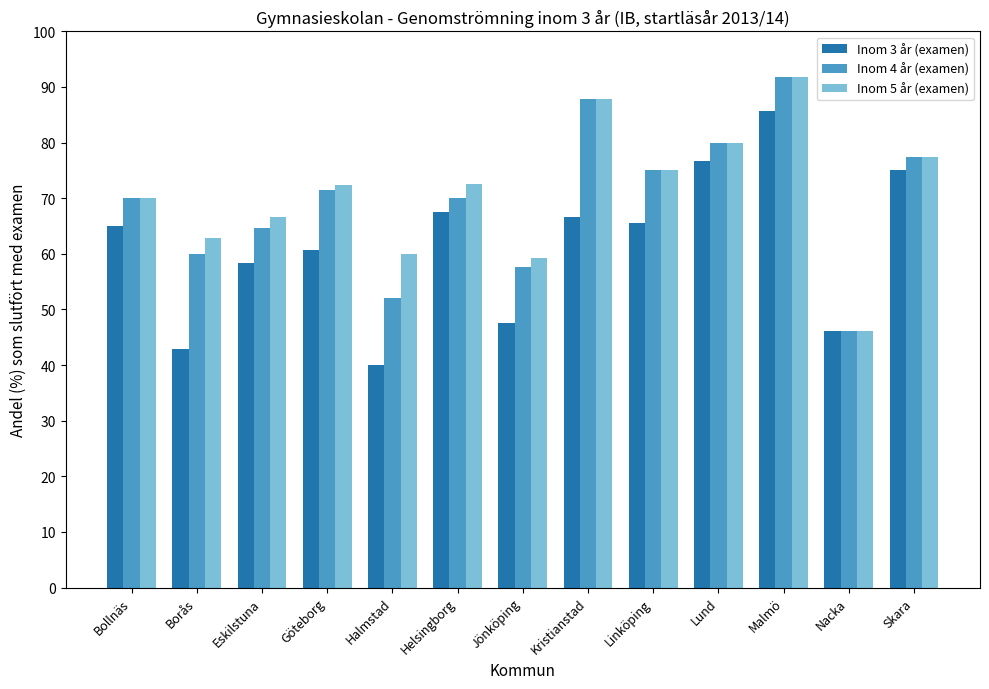

At which category is the sum across all series the highest?

Malmö